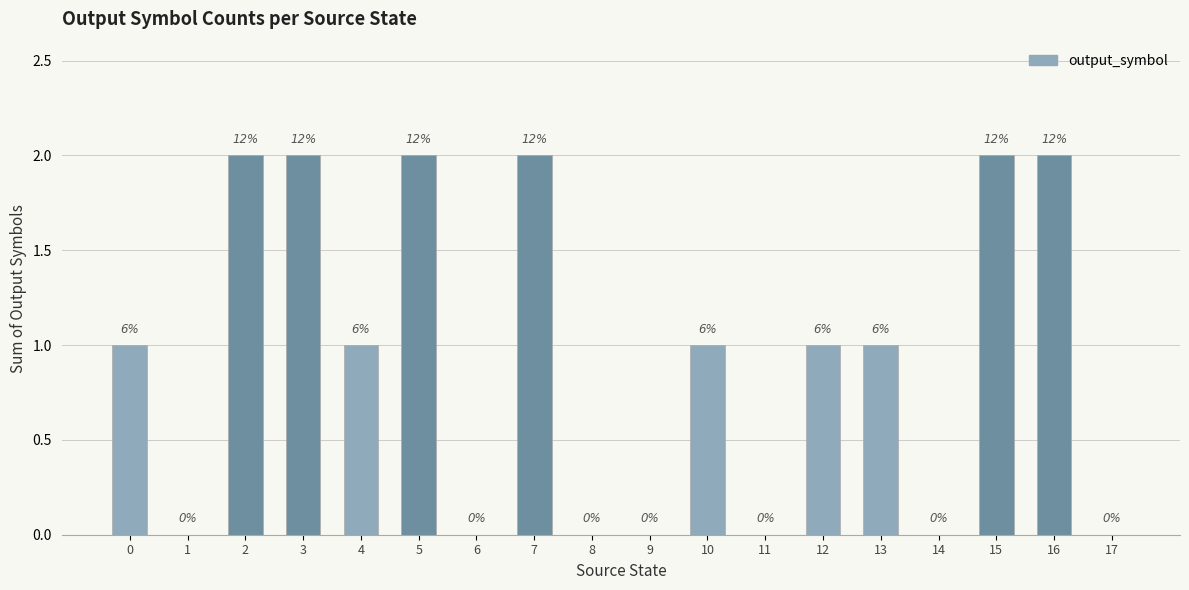

Approximately how many times larger is the value at 3 compared to 0?

2.0